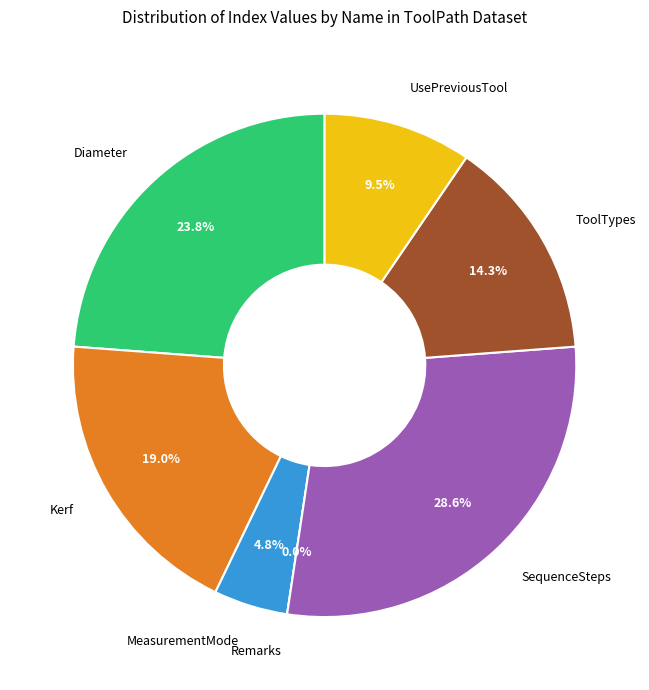

Rank the categories by value from highest to lowest.

SequenceSteps, Diameter, Kerf, ToolTypes, UsePreviousTool, MeasurementMode, Remarks